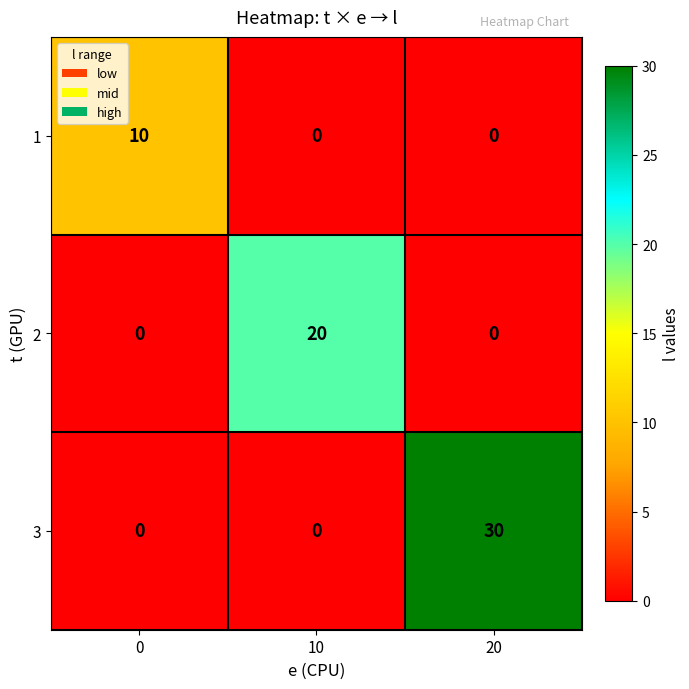

What is the difference between the maximum and minimum values in the 3 series?

30